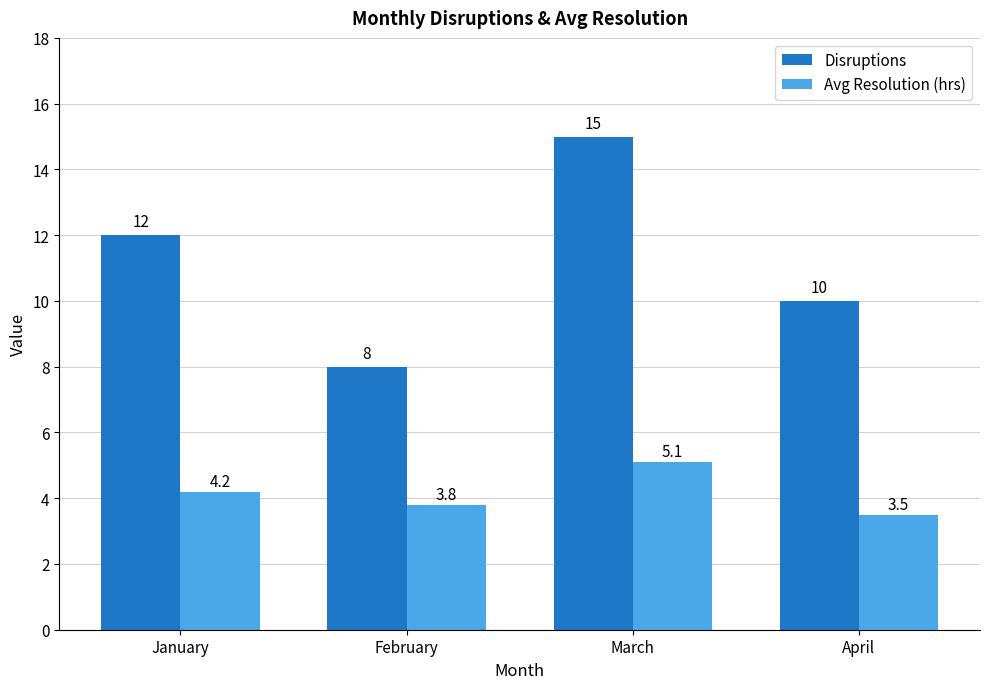

The Avg Resolution (hrs) series shows 2.3 at March. True or false?

False